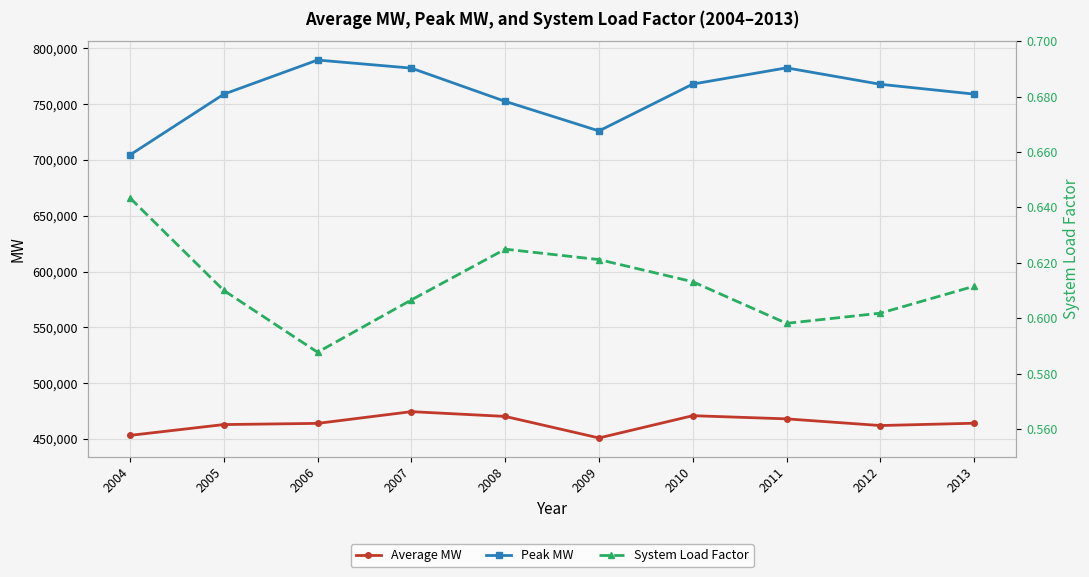

Which series has the largest range (max minus min)?

Peak MW